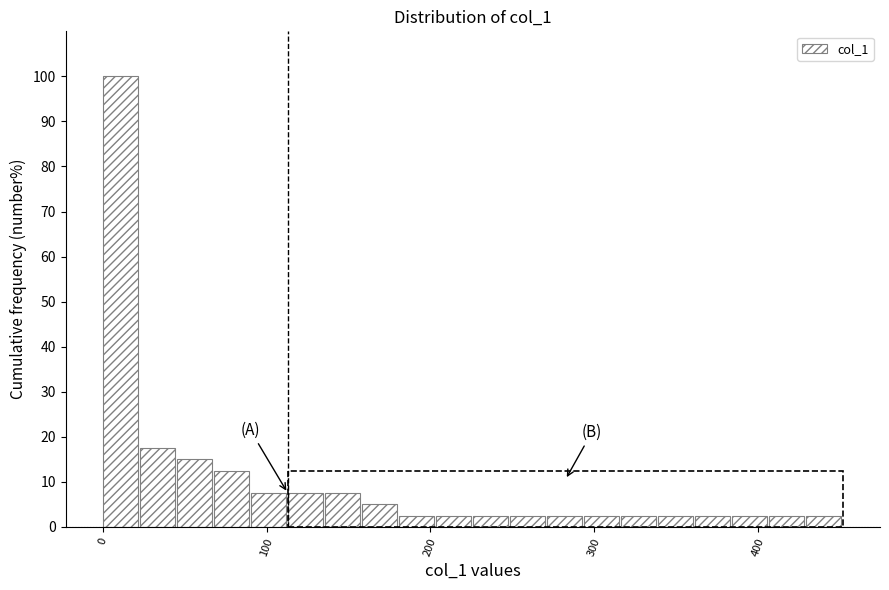

Read against the x-axis, roughly where is the centre of the tallest bar?

10